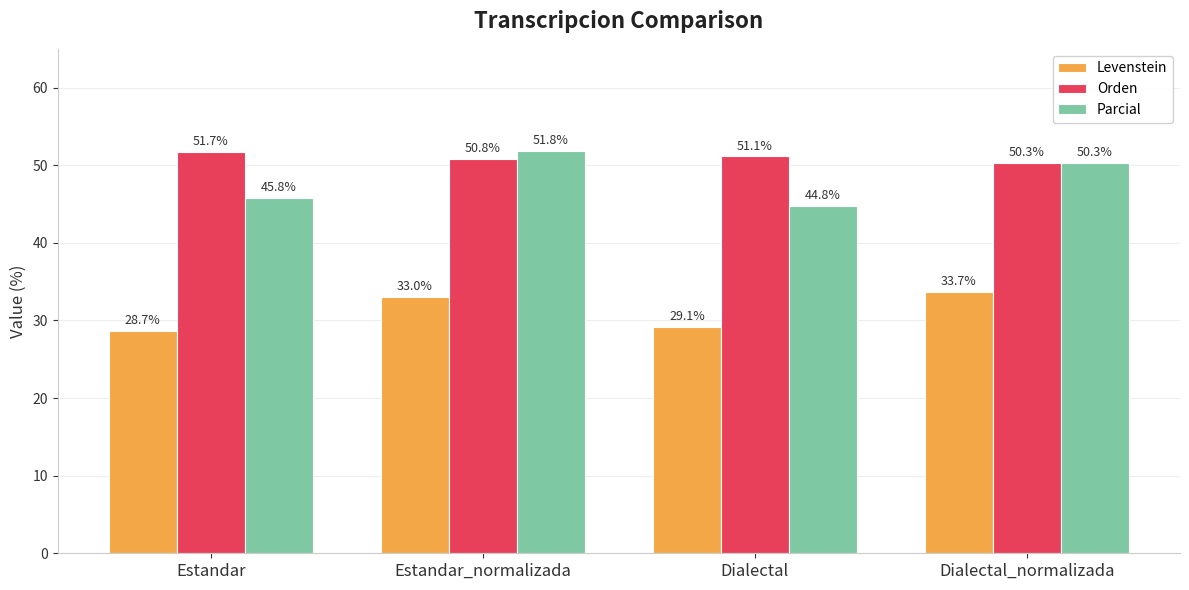

At which category does the chart reach its minimum across all series?

Estandar